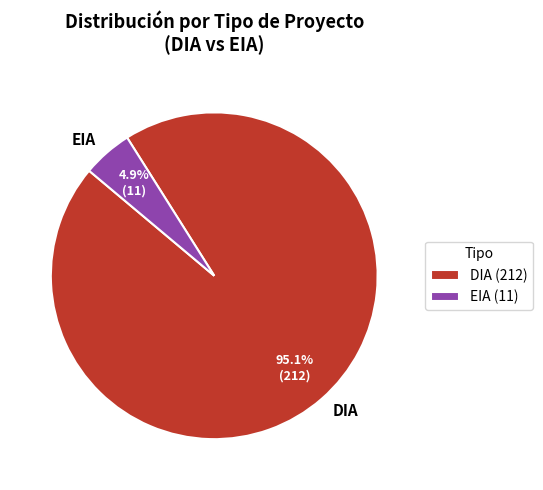

To the nearest percent, what is the difference between the EIA and DIA slice percentages?

90%